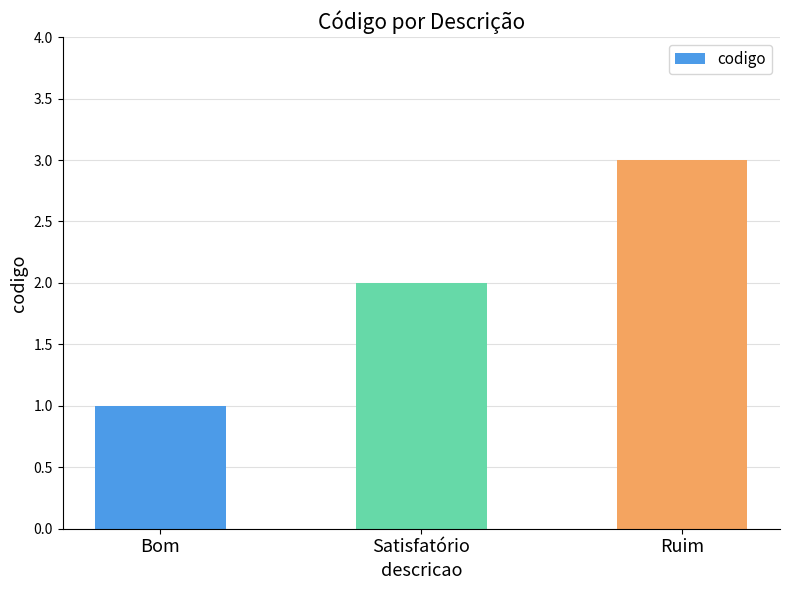

Reading right to left, what are all the values shown in this chart?

Ruim=3	Satisfatório=2	Bom=1